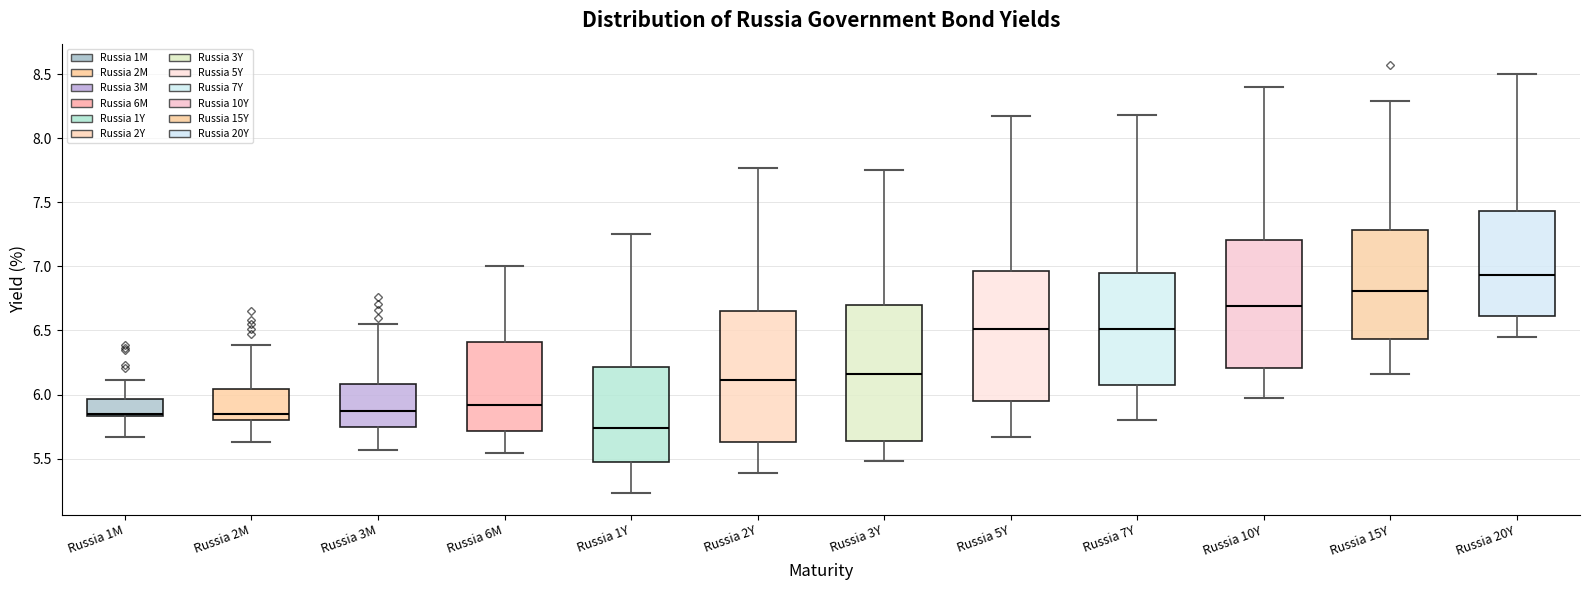

Reading left to right, transcribe this box plot: for each box, give where its median line is, the range the box spans, and where its two whiskers end, as read against the y-axis. The values are not printed on the chart, so give them approximately, as read against the axis.

Russia 1M: median 5.85 (just above the box's lower edge), box 5.85 to 5.95, whiskers 5.65 to 6.10
Russia 2M: median 5.85, box 5.80 to 6.05, whiskers 5.65 to 6.40
Russia 3M: median 5.85, box 5.75 to 6.10, whiskers 5.55 to 6.55
Russia 6M: median 5.90, box 5.70 to 6.40, whiskers 5.55 to 7.00
Russia 1Y: median 5.75, box 5.50 to 6.20, whiskers 5.25 to 7.25
Russia 2Y: median 6.10, box 5.65 to 6.65, whiskers 5.40 to 7.75
Russia 3Y: median 6.15, box 5.65 to 6.70, whiskers 5.50 to 7.75
Russia 5Y: median 6.50, box 5.95 to 6.95, whiskers 5.65 to 8.15
Russia 7Y: median 6.50, box 6.10 to 6.95, whiskers 5.80 to 8.20
Russia 10Y: median 6.70, box 6.20 to 7.20, whiskers 5.95 to 8.40
Russia 15Y: median 6.80, box 6.45 to 7.30, whiskers 6.15 to 8.30
Russia 20Y: median 6.95, box 6.60 to 7.45, whiskers 6.45 to 8.50